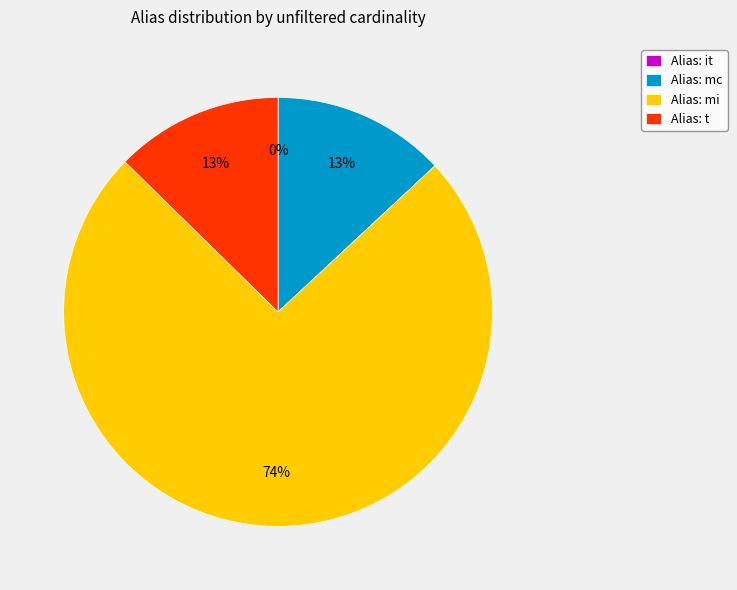

Do Alias: mc and Alias: mi together represent more than half of the pie?

Yes